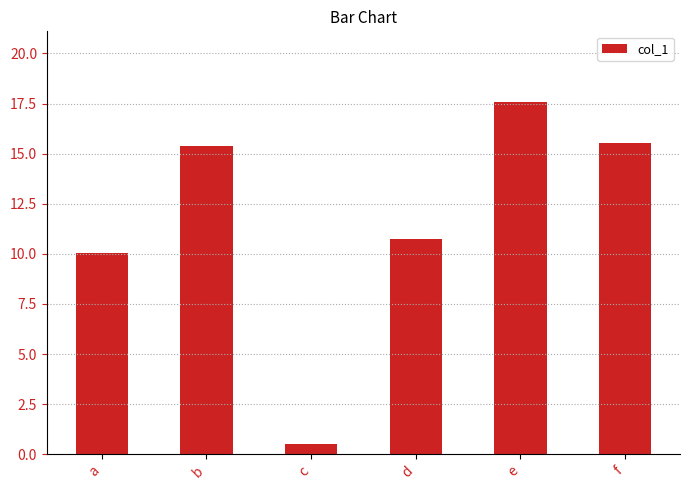

Is it true that the value at d is 10.7?

True